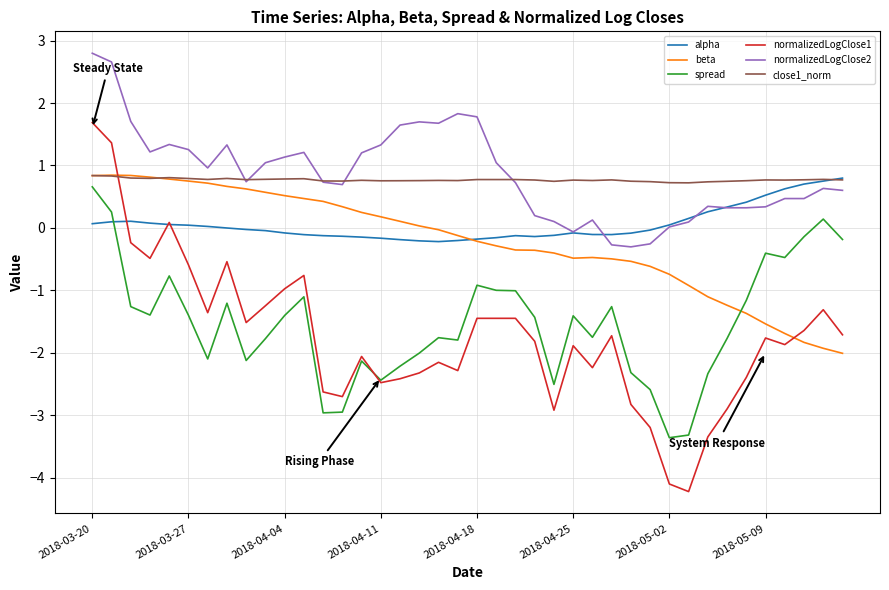

Which series has the largest range (max minus min)?

normalizedLogClose1